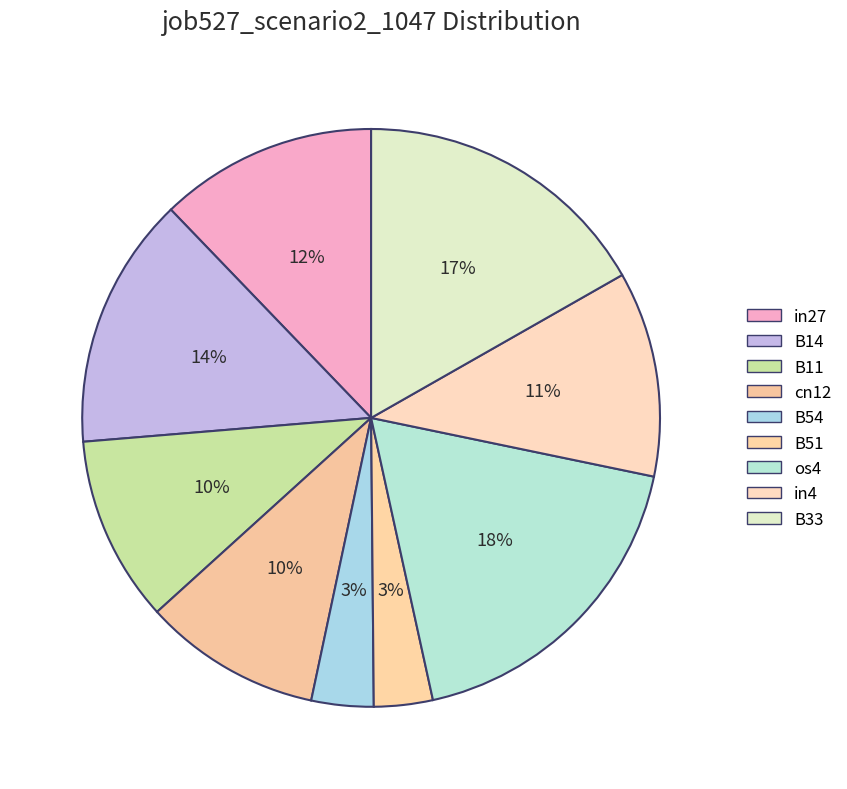

Which slice is the largest?

os4